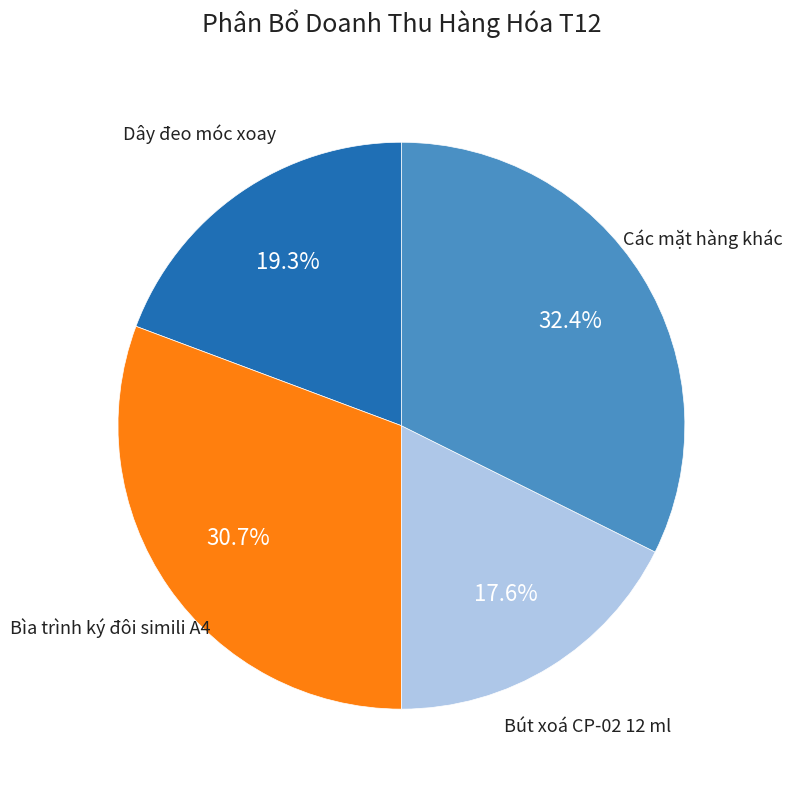

Do Bìa trình ký đôi simili A4 and Các mặt hàng khác together represent more than half of the pie?

Yes